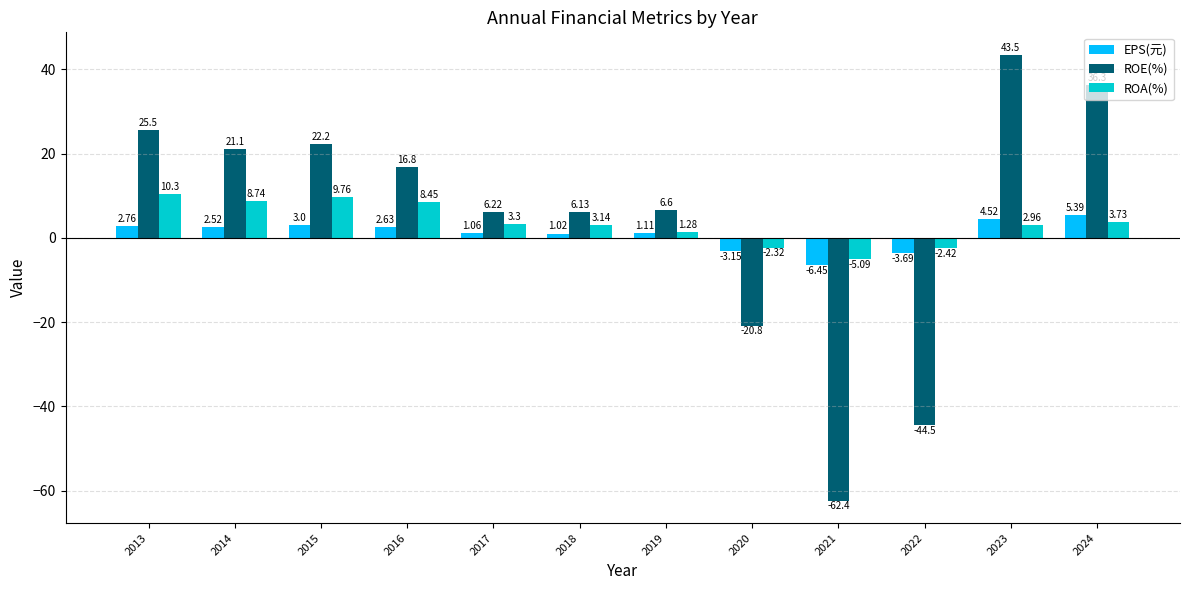

Which series has the largest total across all categories?

ROE(%)